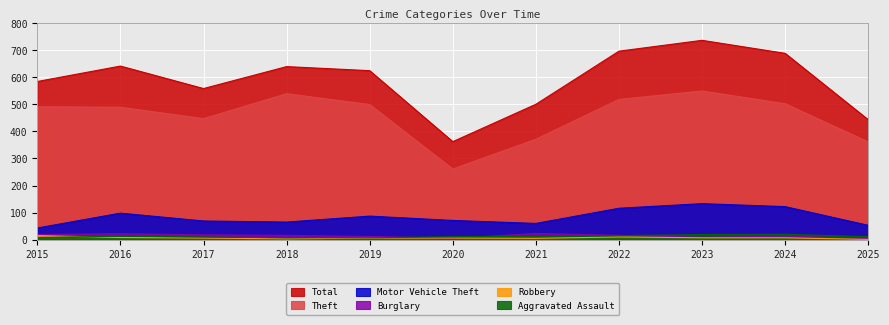

True or false: Motor Vehicle Theft and Burglary intersect in this chart.

False